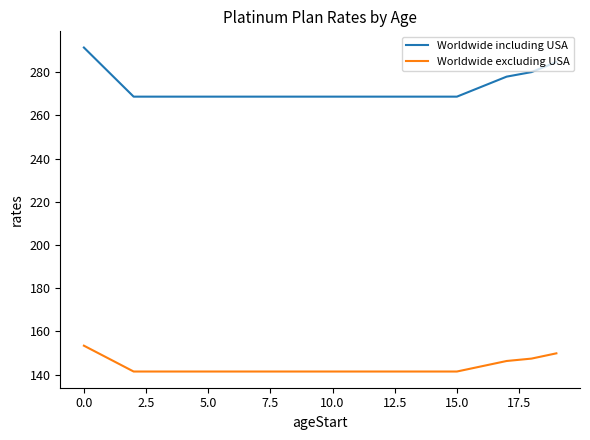

Which series has the largest range (max minus min)?

Worldwide including USA